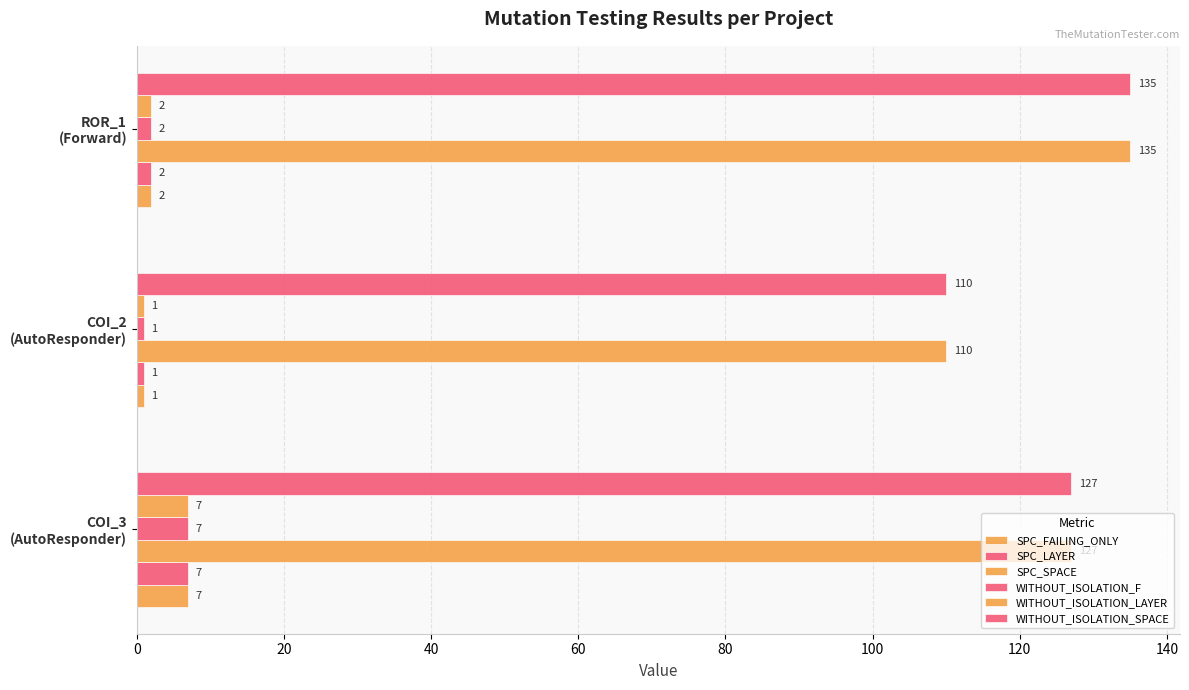

Rank the series by their maximum value, from highest to lowest.

SPC_SPACE, WITHOUT_ISOLATION_SPACE, SPC_FAILING_ONLY, SPC_LAYER, WITHOUT_ISOLATION_F, WITHOUT_ISOLATION_LAYER